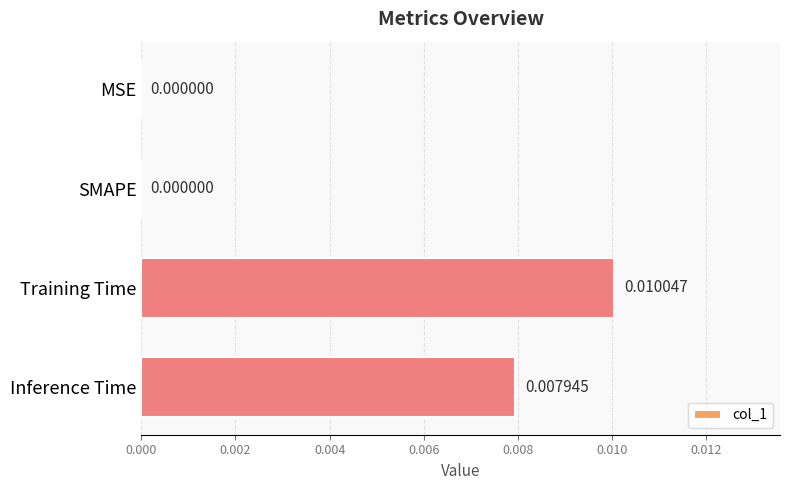

How many values are between 0 and 1?

4